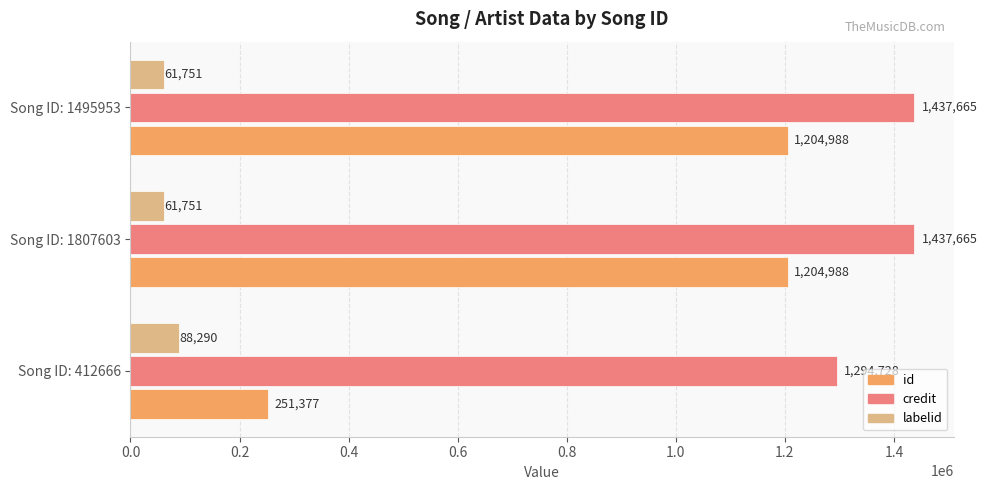

List the series in order of their peak value, lowest first.

labelid, id, credit